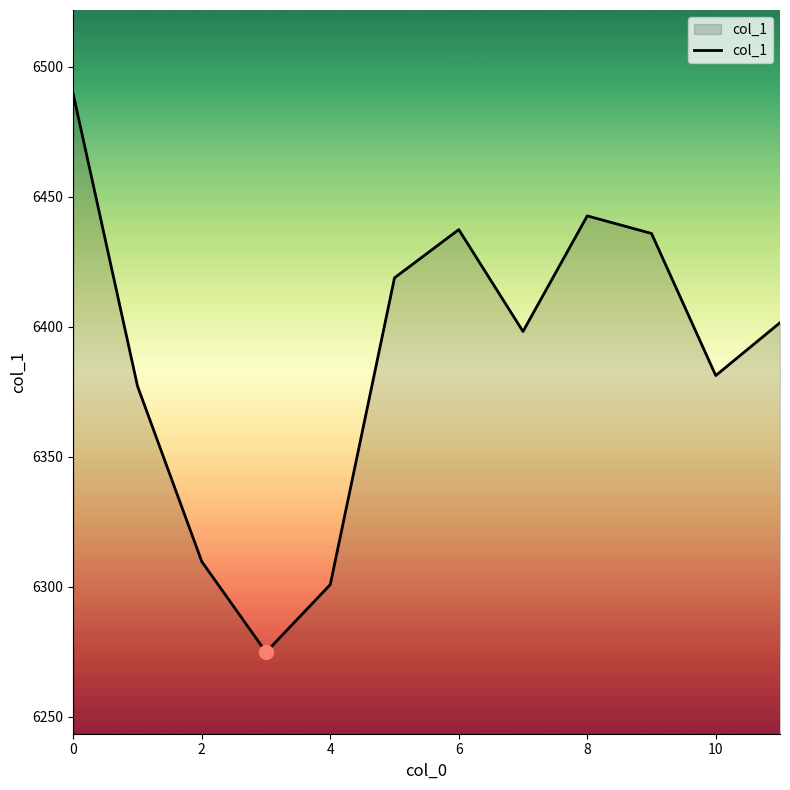

How many interior local valleys (lower than both neighbors) does the data have?

3